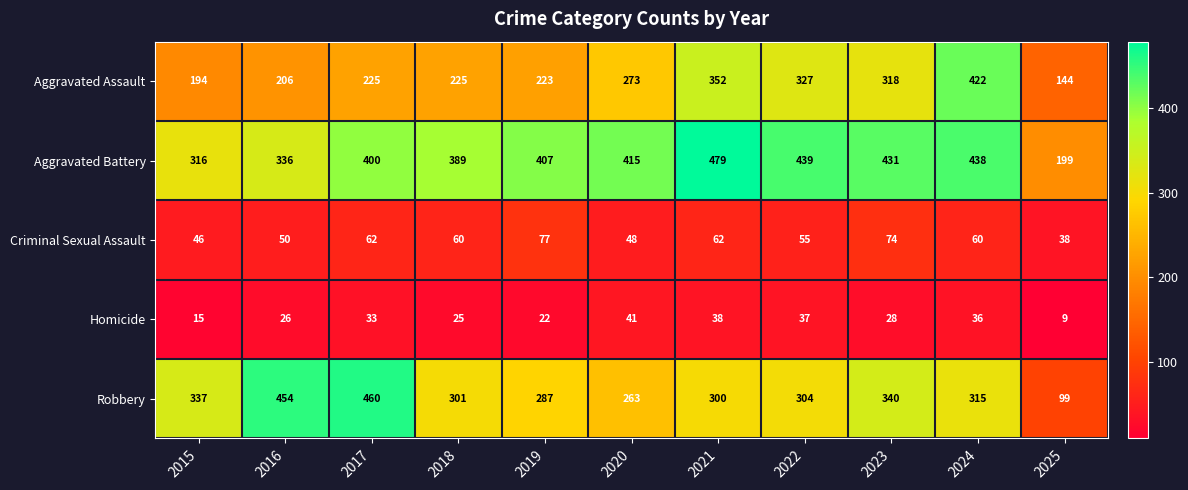

Which series has the largest range (max minus min)?

Robbery